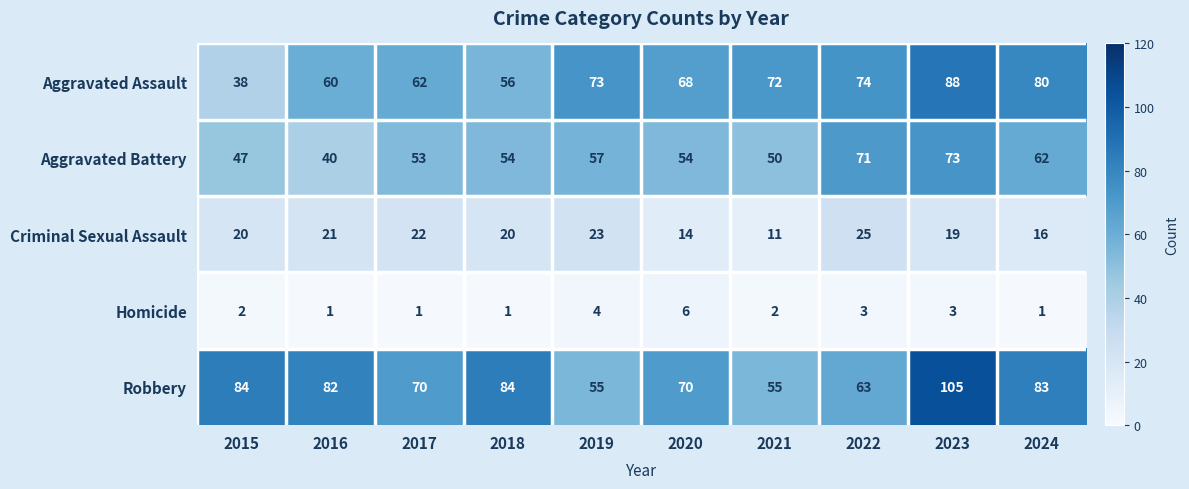

What is the difference between the maximum and minimum values in the Robbery series?

50